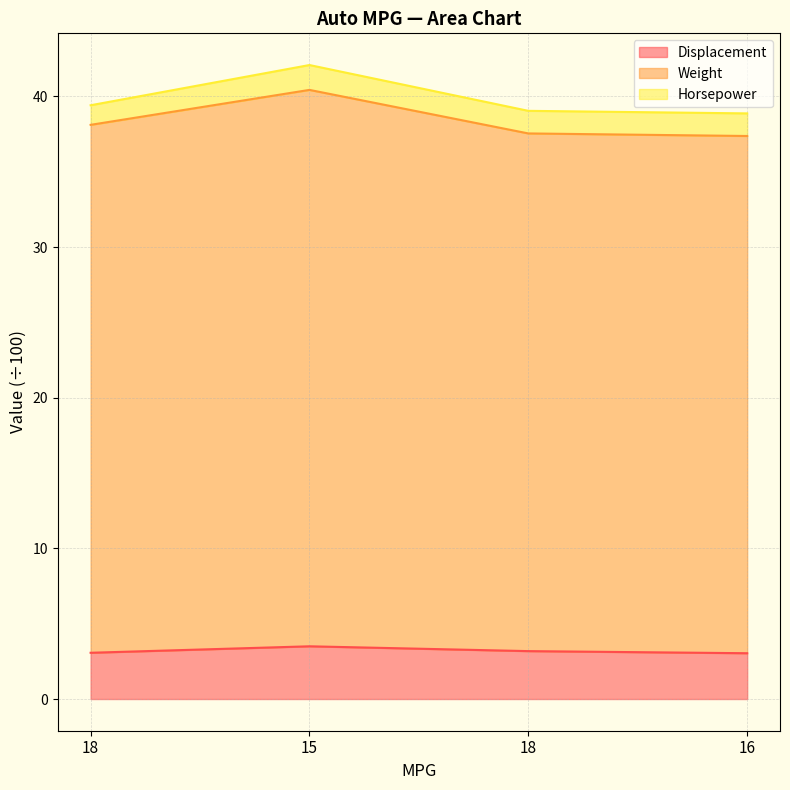

Does the chart have visible grid lines?

Yes